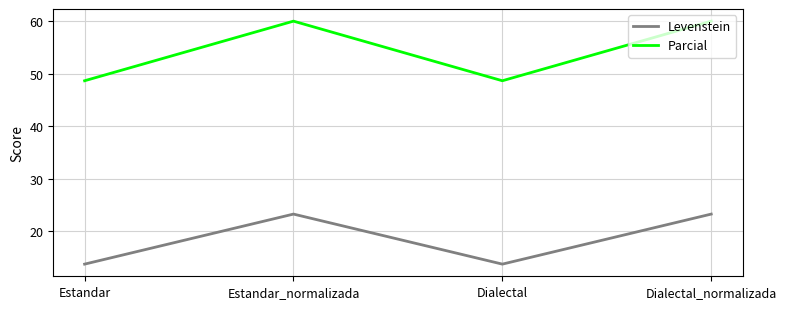

In Parcial, how many points are higher than both neighbors (excluding endpoints)?

1